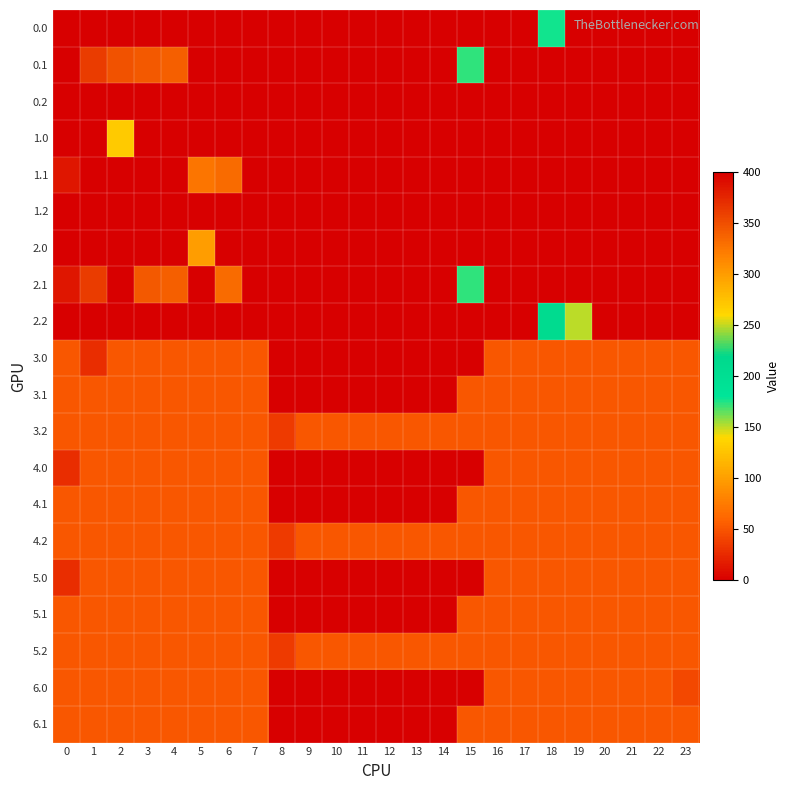

Count the number of data series in this chart.

20